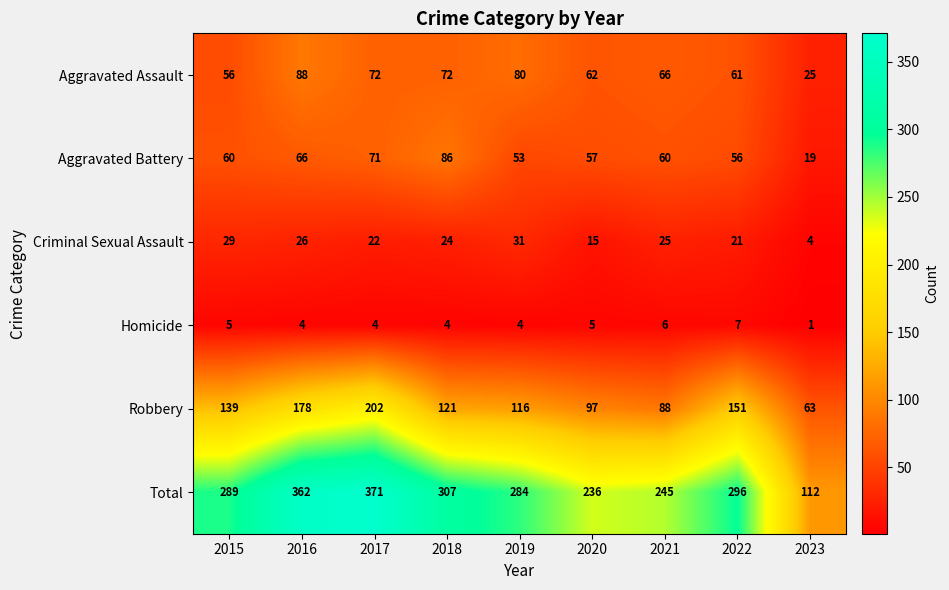

Between 2016 and 2023, which series saw the biggest shift?

Total